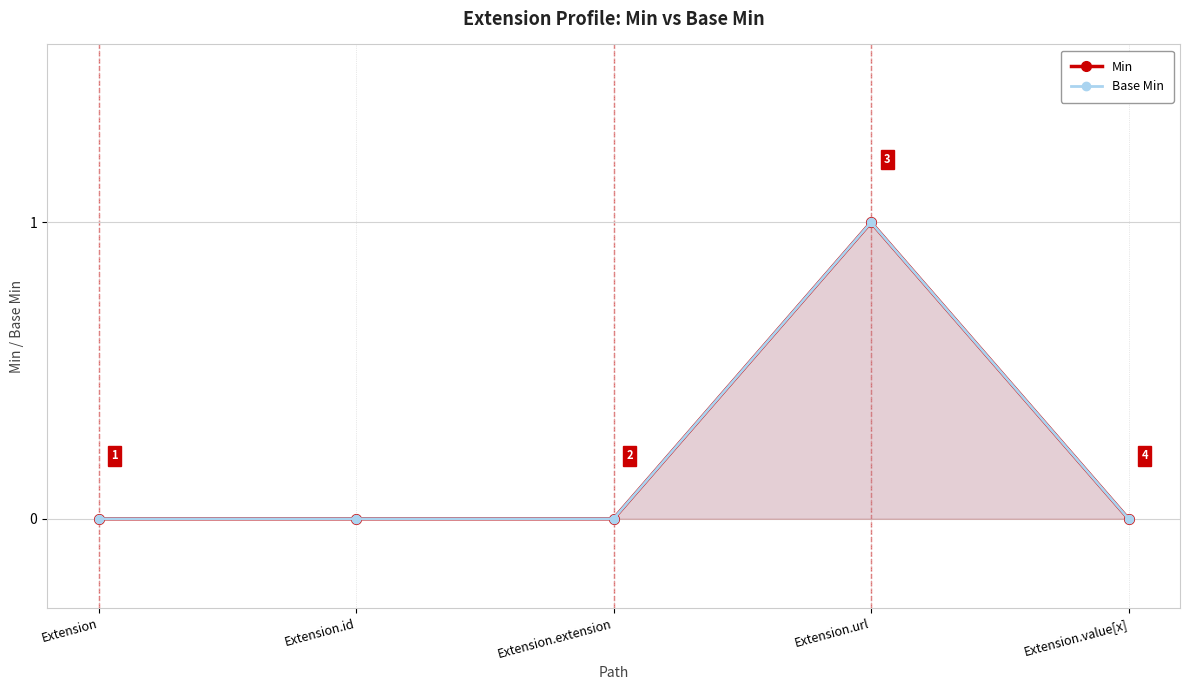

Count the number of categories in the chart.

5